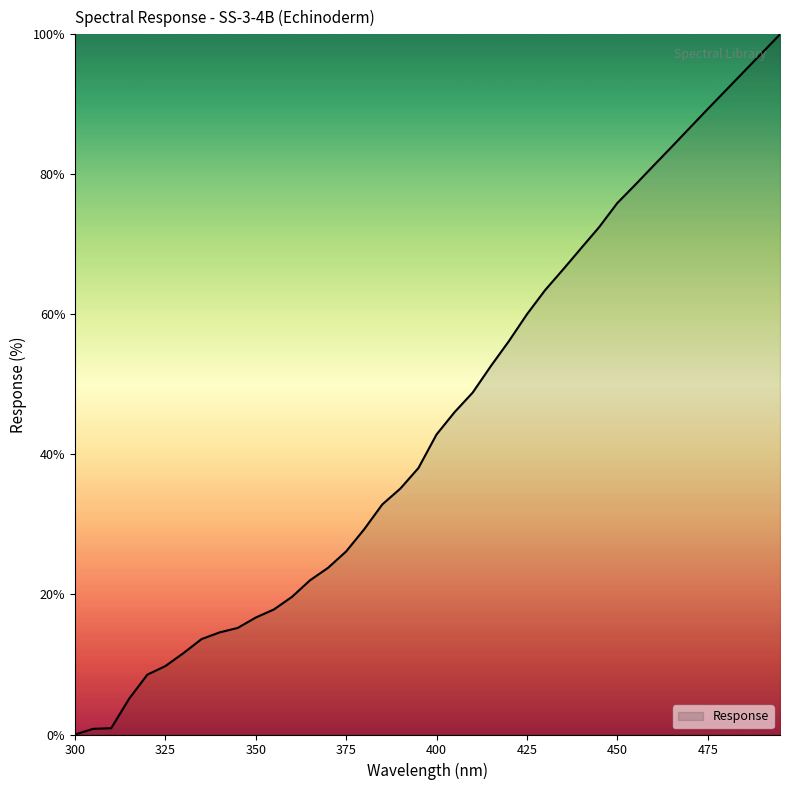

What is the difference between the maximum and minimum values?

100.0